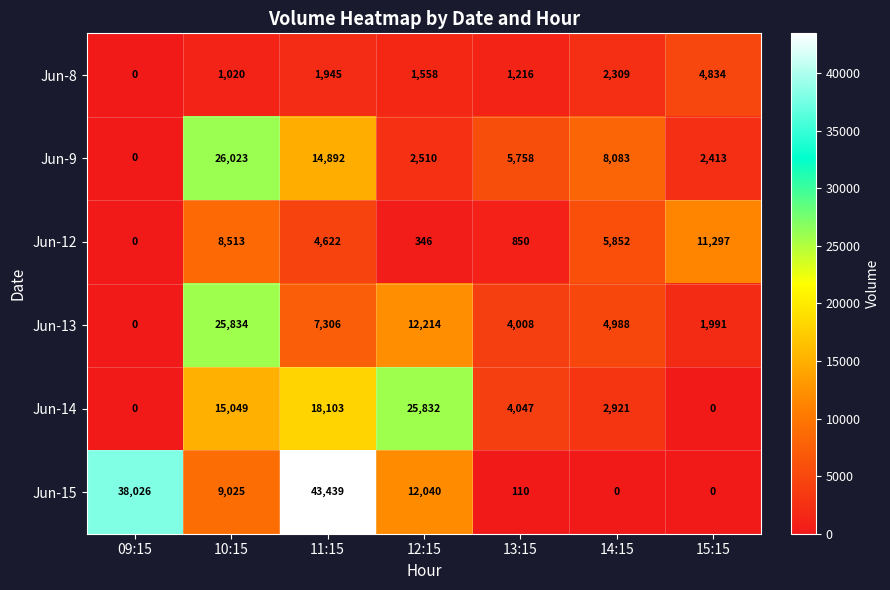

What is the sum of all Jun-8 values?

12882